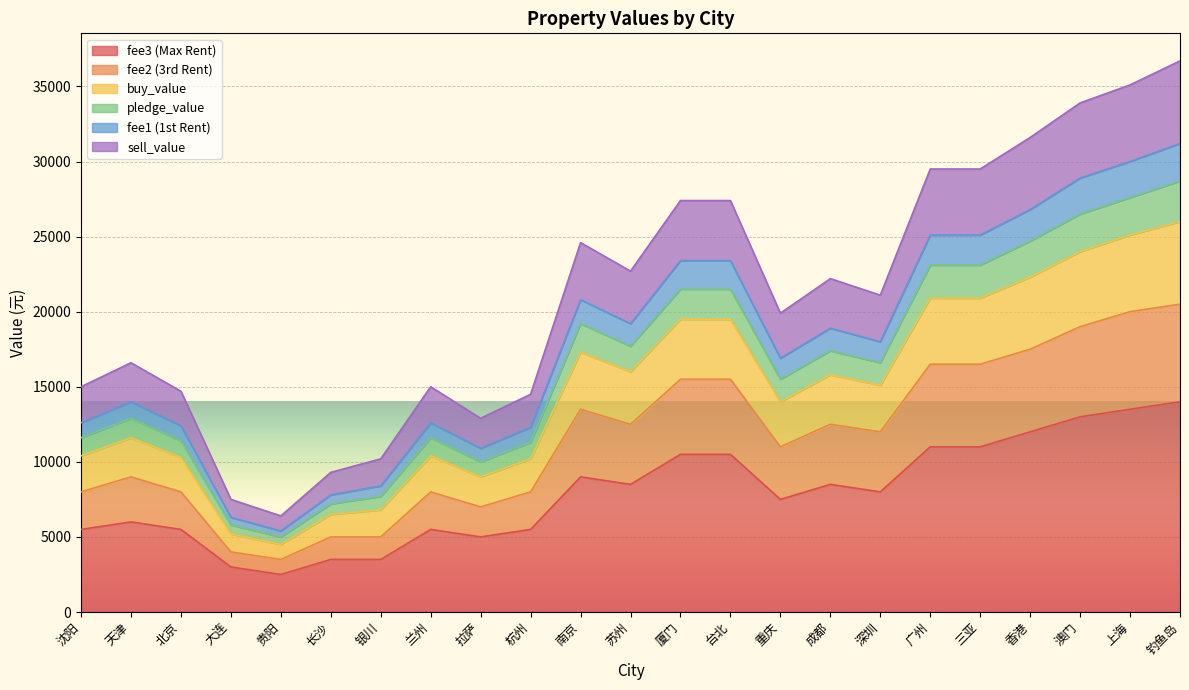

True or false: fee3 and buy_value intersect in this chart.

False